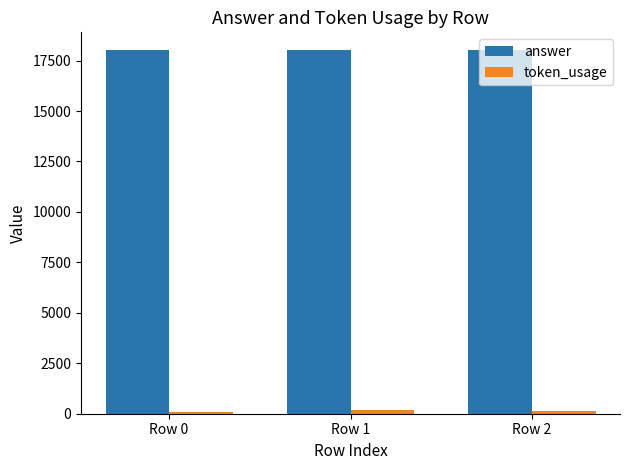

Which series has the largest total across all categories?

answer